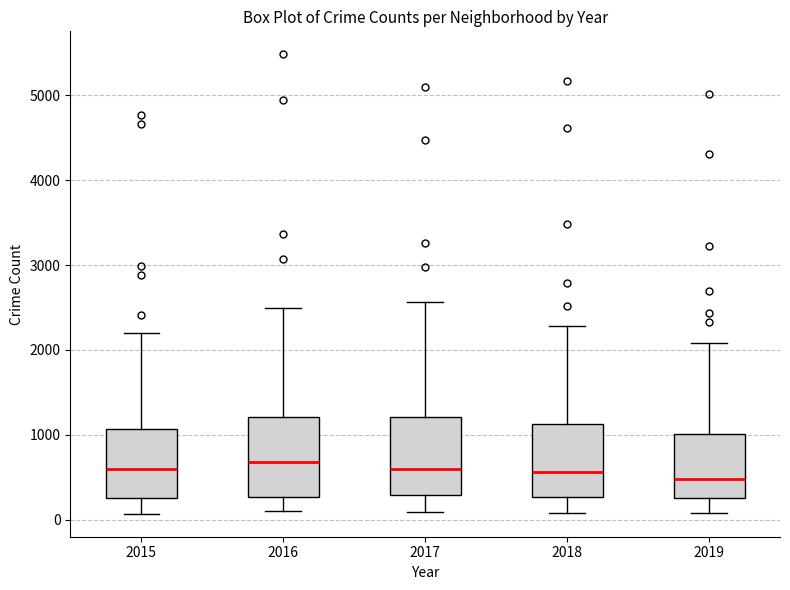

Reading left to right, read every box against the y-axis: the position of its median line, the range the box covers, and the ends of its whiskers. The values are not printed on the chart, so give them approximately, as read against the axis.

2015: median 600, box 300 to 1100, whiskers 100 to 2200
2016: median 700, box 300 to 1200, whiskers 100 to 2500
2017: median 600, box 300 to 1200, whiskers 100 to 2600
2018: median 600, box 300 to 1100, whiskers 100 to 2300
2019: median 500, box 300 to 1000, whiskers 100 to 2100